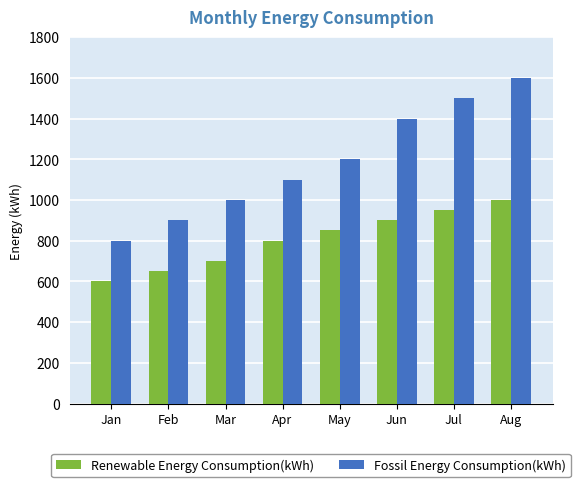

Is it true that Fossil Energy Consumption(kWh) equals 800 at Jan?

True